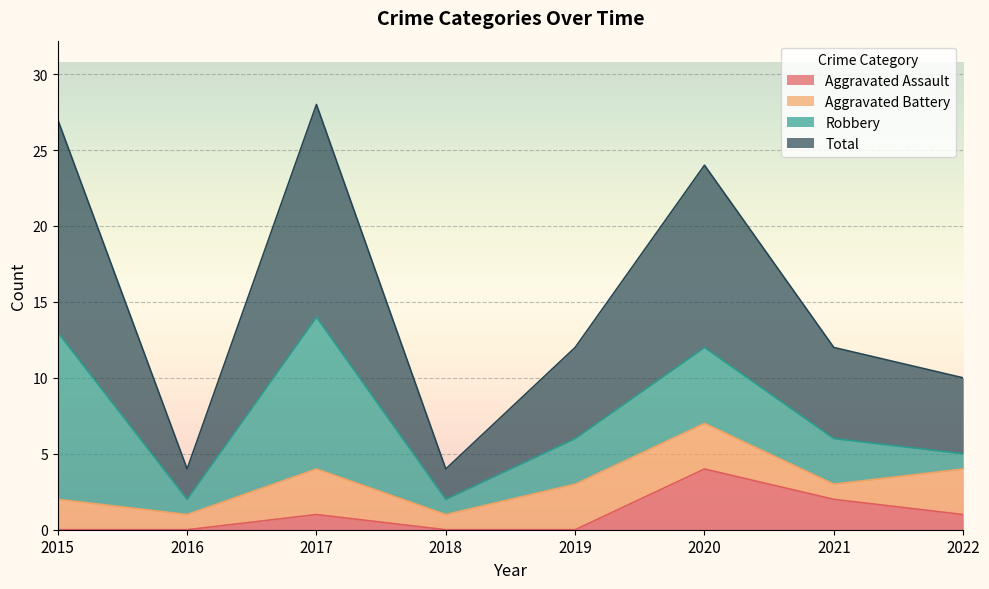

What is the spread (max minus min) of values at 2015?

27